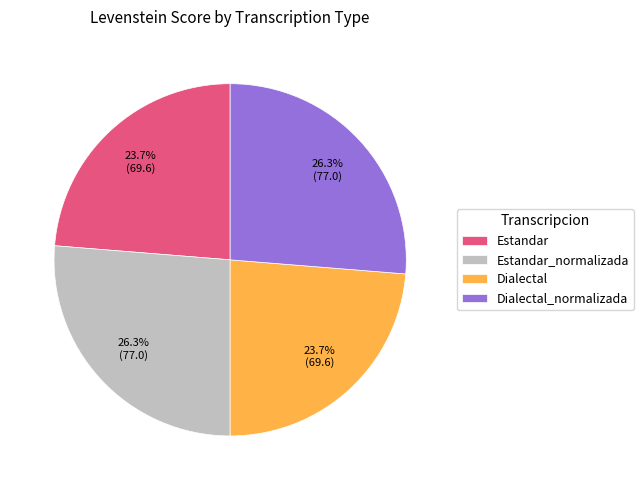

Which has a higher value, Dialectal_normalizada or Estandar?

Dialectal_normalizada